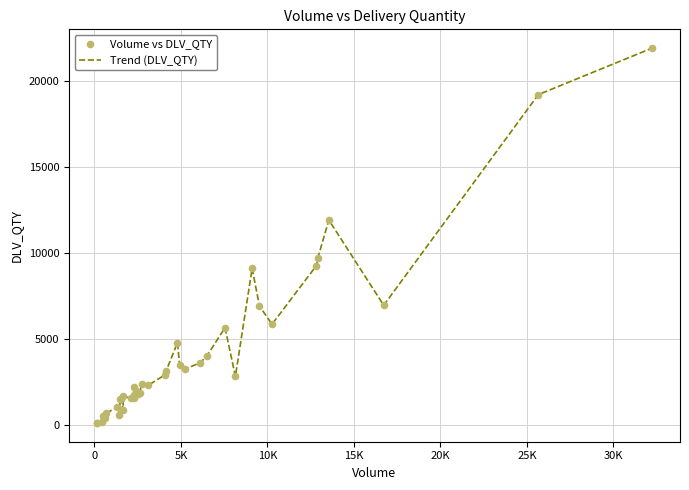

What is the difference between the maximum and minimum values?

21795